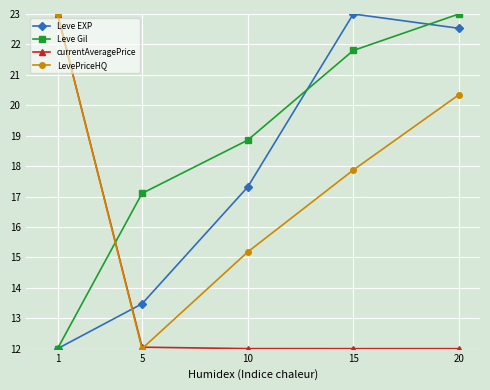

Which series has the largest total across all categories?

Leve Gil